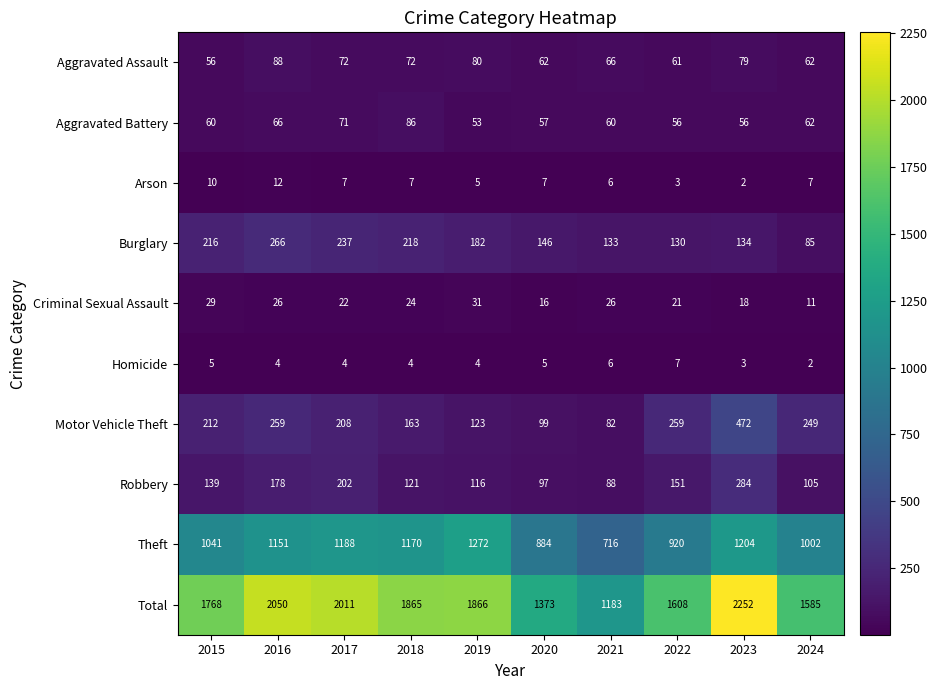

Where is Total nearest to the value 1717?

2015